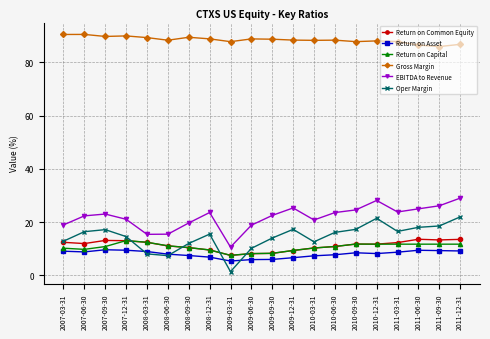

Is this an area chart (filled region under the line)?

No